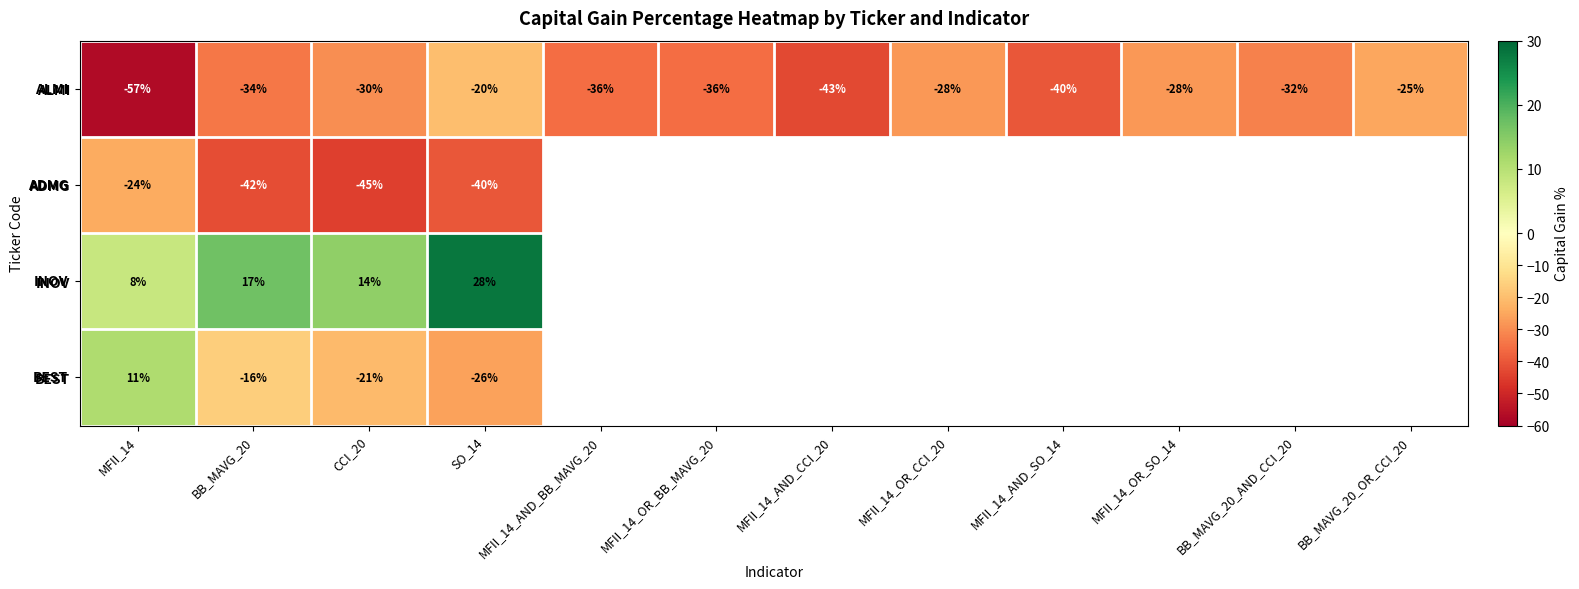

The INOV series shows 6 at BB_MAVG_20. True or false?

False